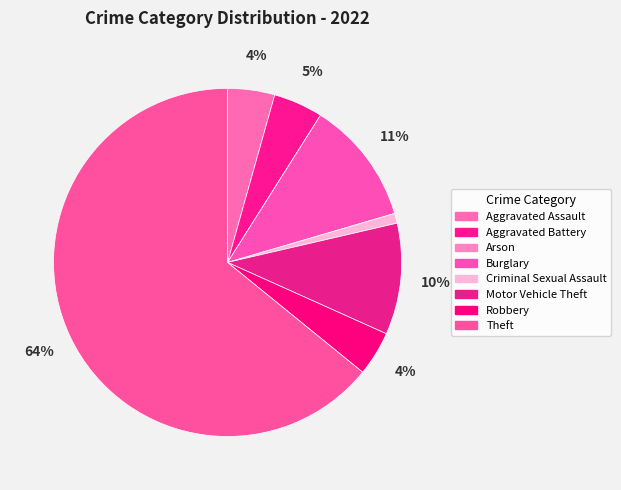

Which category has the smallest portion of the pie?

Arson